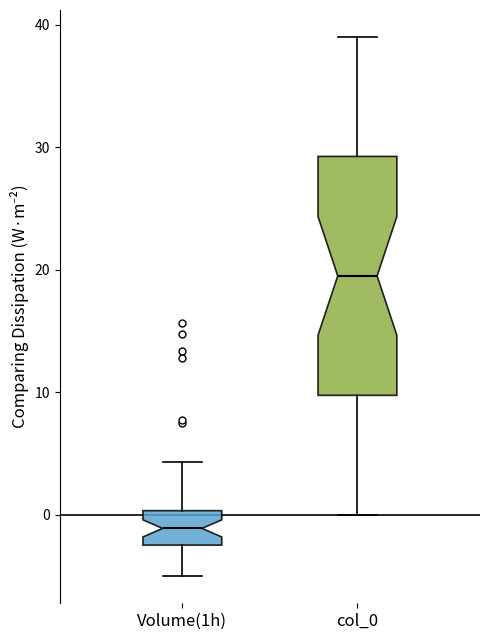

Where does the median line of the box for col_0 sit on the y-axis? The values are not printed on the chart, so give them approximately, as read against the axis.

20